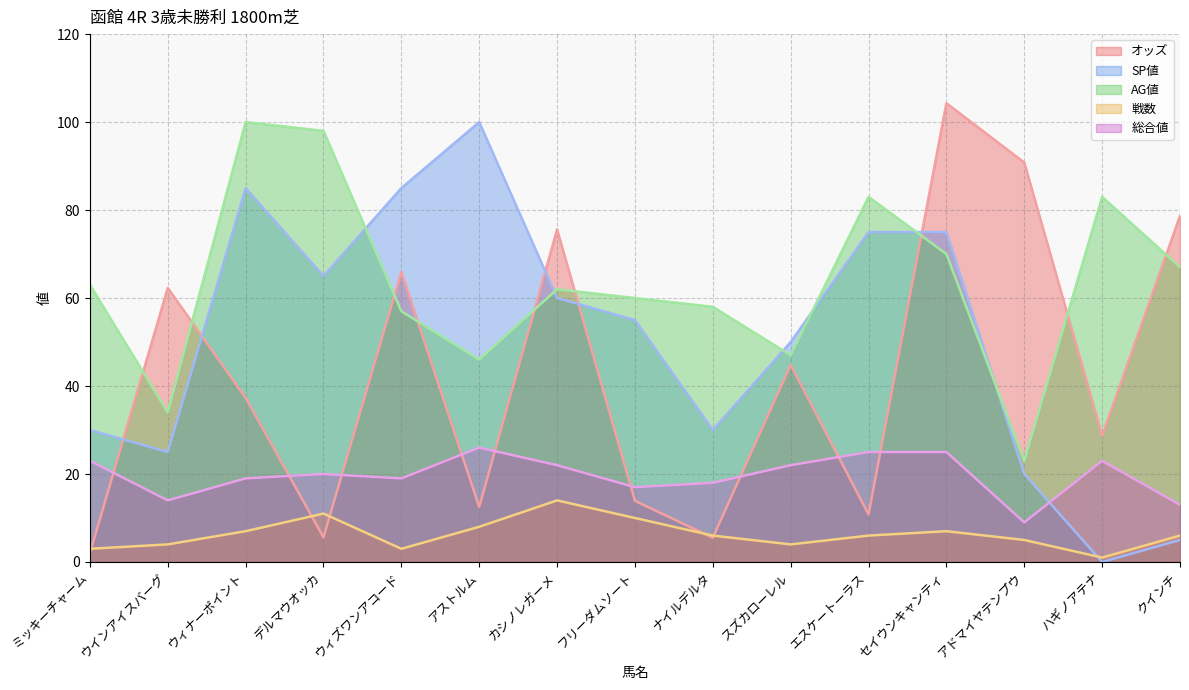

Reading left to right, extract all data points from this chart.

オッズ: ミッキーチャーム=2.0	ウインアイスバーグ=62.3	ウィナーポイント=37.3	デルマウオッカ=5.6	ウィズワンアコード=65.9	アストルム=12.5	カシノレガーメ=75.6	フリーダムソート=13.9	ナイルデルタ=5.5	スズカローレル=44.8	エスケートーラス=10.8	セイウンキャンティ=104.3	アドマイヤテンプウ=90.8	ハギノアテナ=28.7	クインチ=78.7
SP値: ミッキーチャーム=30.0	ウインアイスバーグ=25.0	ウィナーポイント=85.0	デルマウオッカ=65.0	ウィズワンアコード=85.0	アストルム=100.0	カシノレガーメ=60.0	フリーダムソート=55.0	ナイルデルタ=30.0	スズカローレル=50.0	エスケートーラス=75.0	セイウンキャンティ=75.0	アドマイヤテンプウ=20.0	ハギノアテナ=0.0	クインチ=5.0
AG値: ミッキーチャーム=63.0	ウインアイスバーグ=34.0	ウィナーポイント=100.0	デルマウオッカ=98.0	ウィズワンアコード=57.0	アストルム=46.0	カシノレガーメ=62.0	フリーダムソート=60.0	ナイルデルタ=58.0	スズカローレル=47.0	エスケートーラス=83.0	セイウンキャンティ=70.0	アドマイヤテンプウ=23.0	ハギノアテナ=83.0	クインチ=67.0
戦数: ミッキーチャーム=3.0	ウインアイスバーグ=4.0	ウィナーポイント=7.0	デルマウオッカ=11.0	ウィズワンアコード=3.0	アストルム=8.0	カシノレガーメ=14.0	フリーダムソート=10.0	ナイルデルタ=6.0	スズカローレル=4.0	エスケートーラス=6.0	セイウンキャンティ=7.0	アドマイヤテンプウ=5.0	ハギノアテナ=1.0	クインチ=6.0
総合値: ミッキーチャーム=23.0	ウインアイスバーグ=14.0	ウィナーポイント=19.0	デルマウオッカ=20.0	ウィズワンアコード=19.0	アストルム=26.0	カシノレガーメ=22.0	フリーダムソート=17.0	ナイルデルタ=18.0	スズカローレル=22.0	エスケートーラス=25.0	セイウンキャンティ=25.0	アドマイヤテンプウ=9.0	ハギノアテナ=23.0	クインチ=13.0